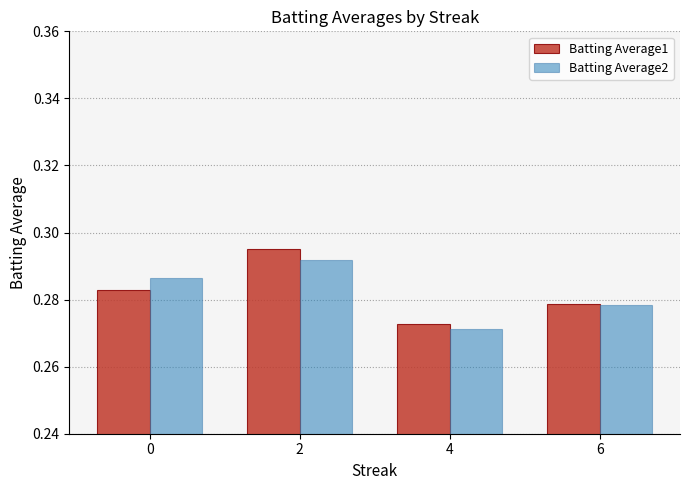

At how many categories does at least one series exceed 0?

4